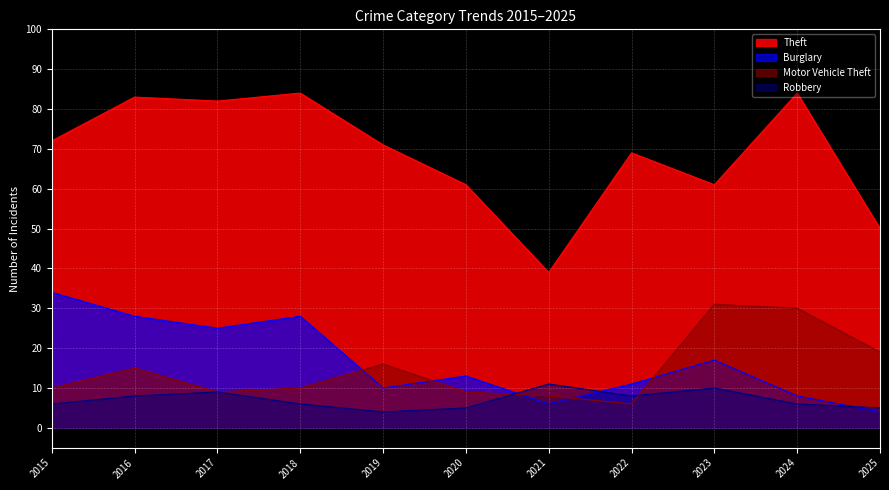

True or false: Burglary has a value of 6 at 2021.

True